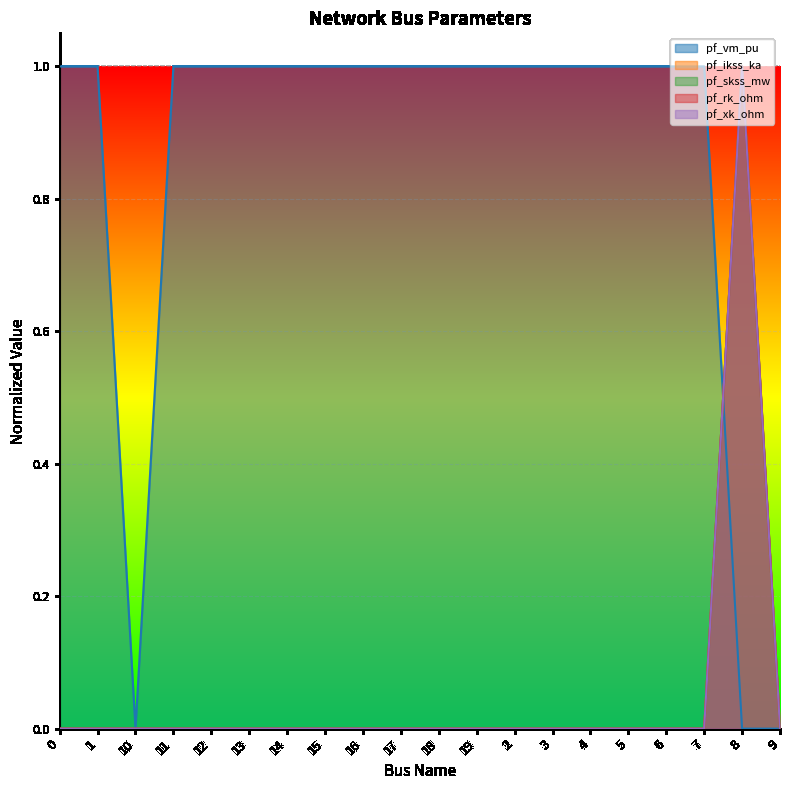

At which category is the sum across all series the highest?

8